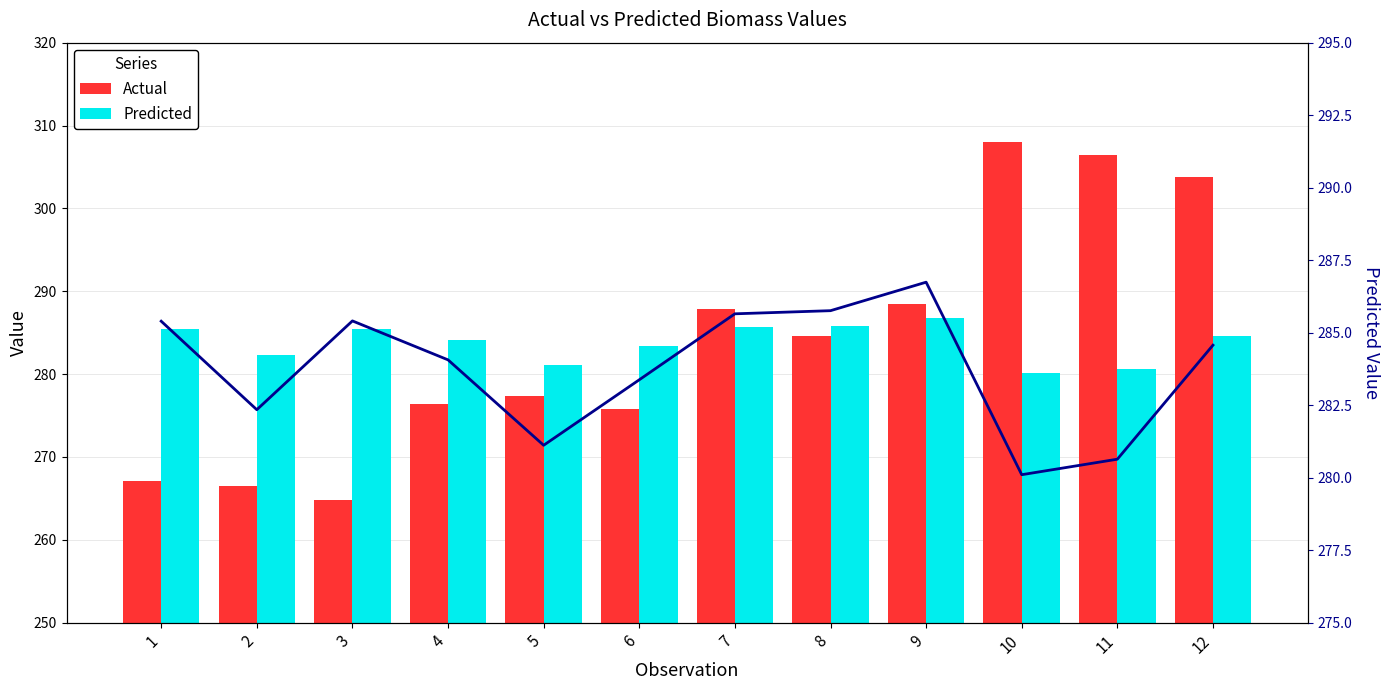

Count the number of data series in this chart.

3